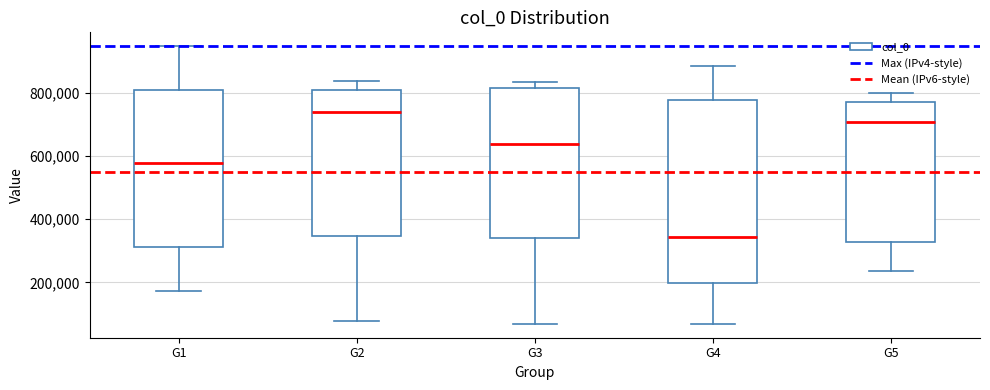

Reading left to right, transcribe this box plot: for each box, give where its median line is, the range the box spans, and where its two whiskers end, as read against the y-axis. The values are not printed on the chart, so give them approximately, as read against the axis.

G1: median 580000, box 320000 to 800000, whiskers 180000 to 940000
G2: median 740000, box 340000 to 800000, whiskers 80000 to 840000
G3: median 640000, box 340000 to 820000, whiskers 60000 to 840000
G4: median 340000, box 200000 to 780000, whiskers 60000 to 880000
G5: median 700000, box 320000 to 780000, whiskers 240000 to 800000